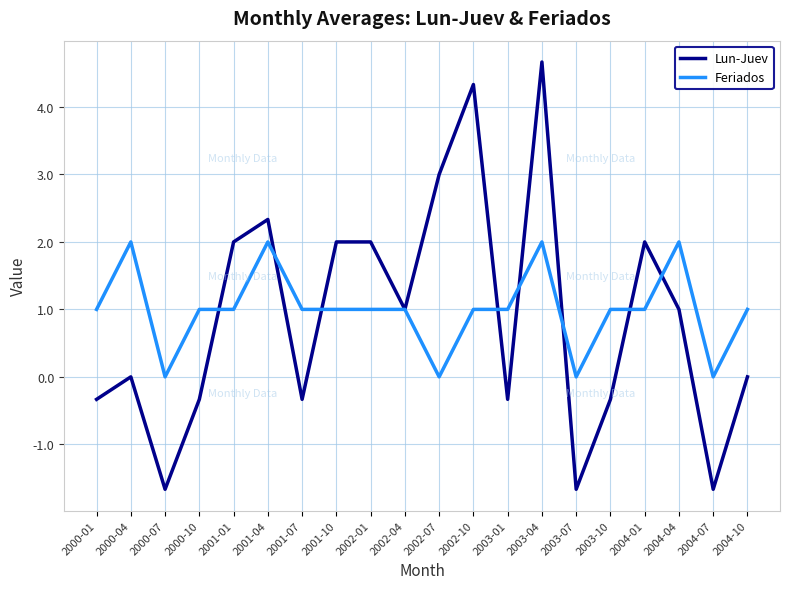

At which category does Feriados reach its first local valley?

2000-07